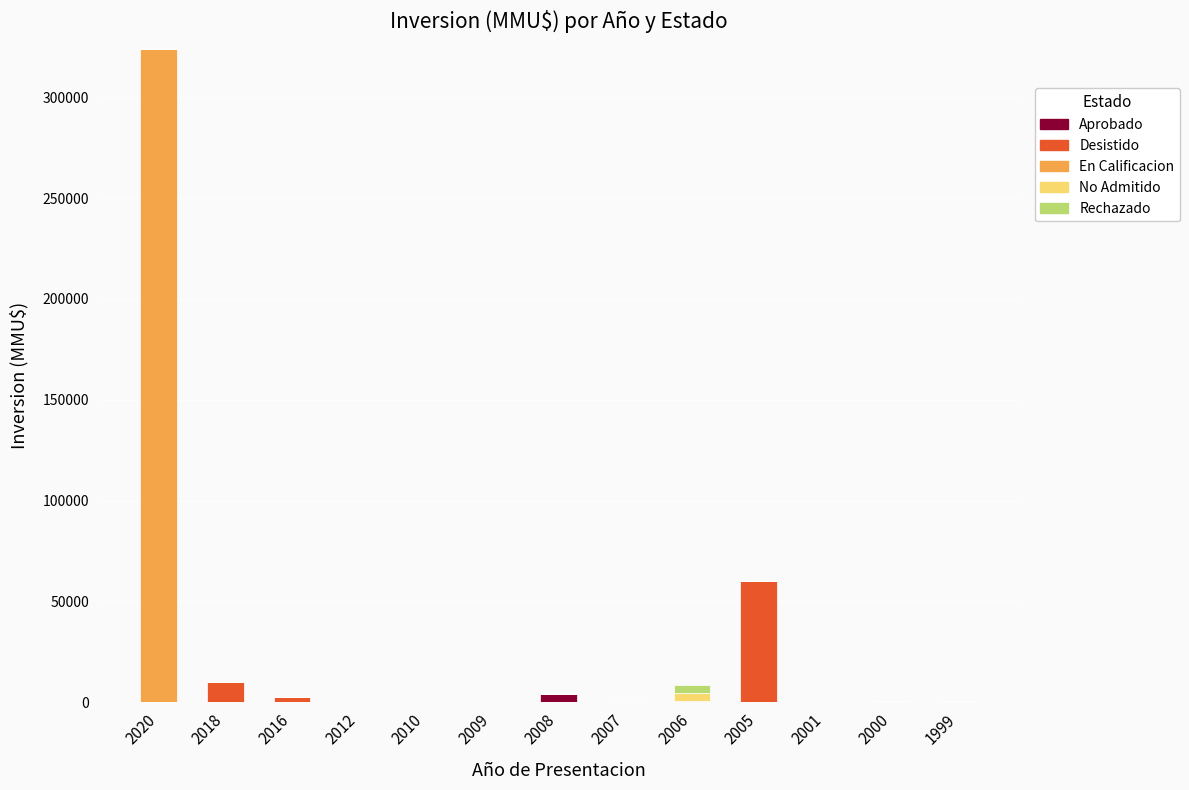

At which category is the sum across all series the highest?

2020